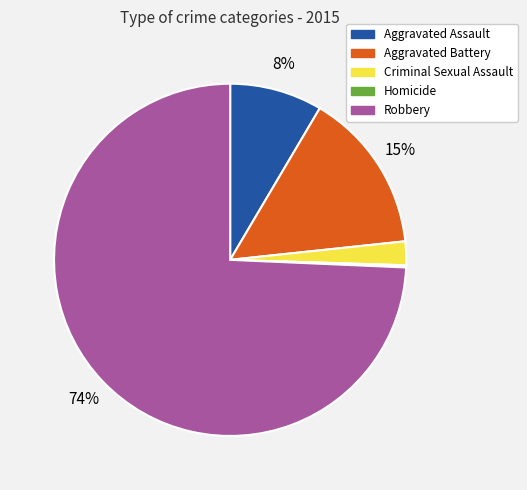

What is the largest slice in the pie chart?

Robbery